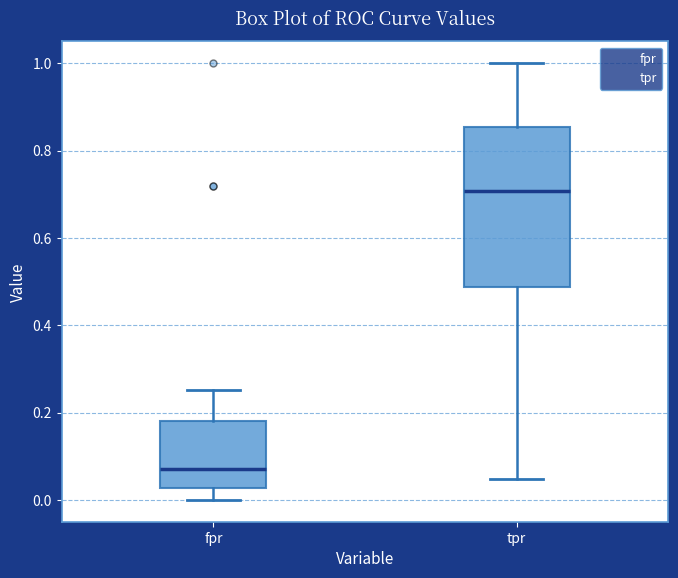

Which box has the lowest median line?

fpr